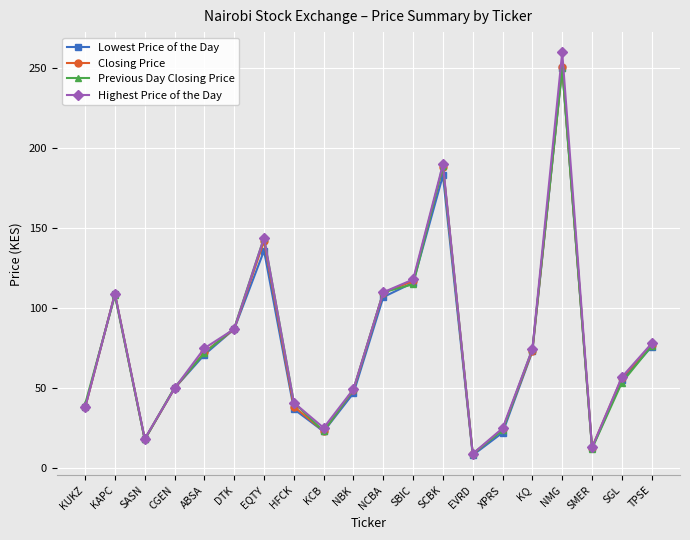

Where is the first local minimum for Previous Day Closing Price?

SASN